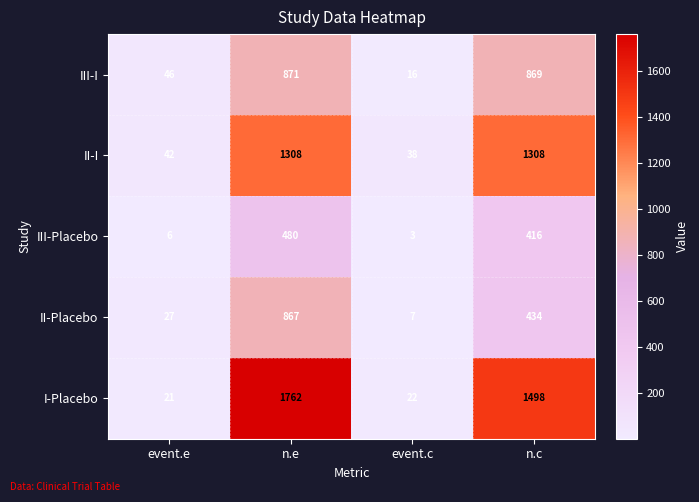

What is the total value across all series at n.e?

5288